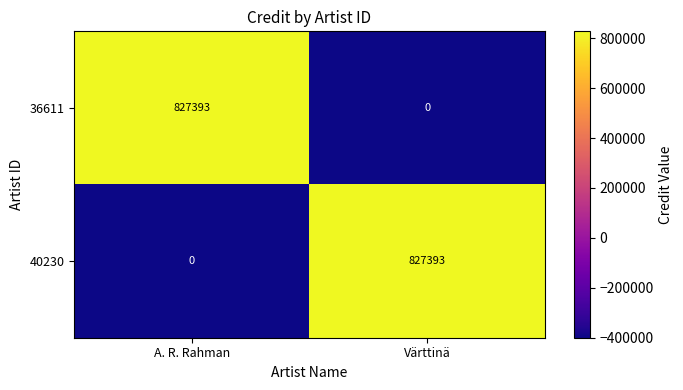

Rank the series at A. R. Rahman from highest to lowest value.

36611, 40230